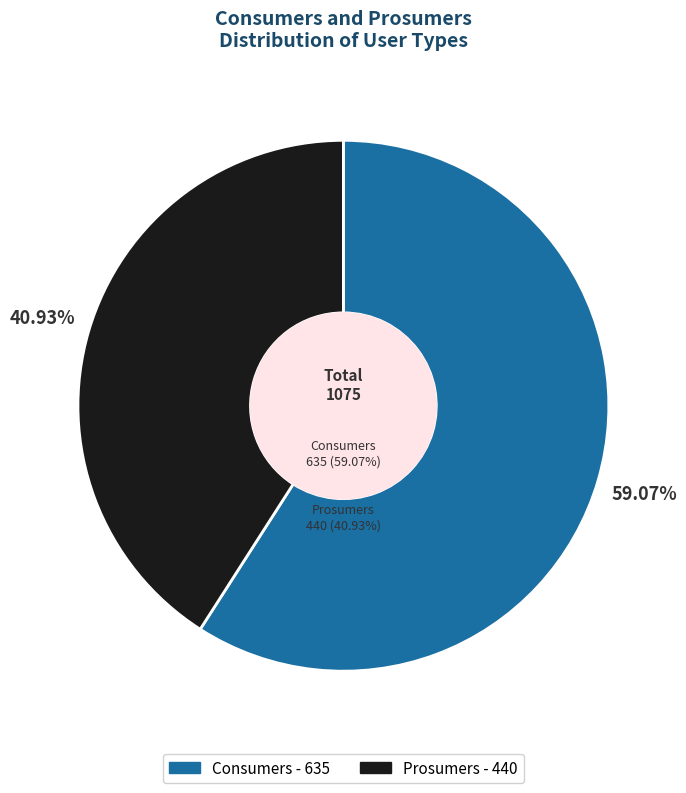

To the nearest percent, what is the difference between the largest and smallest slice percentages?

18%